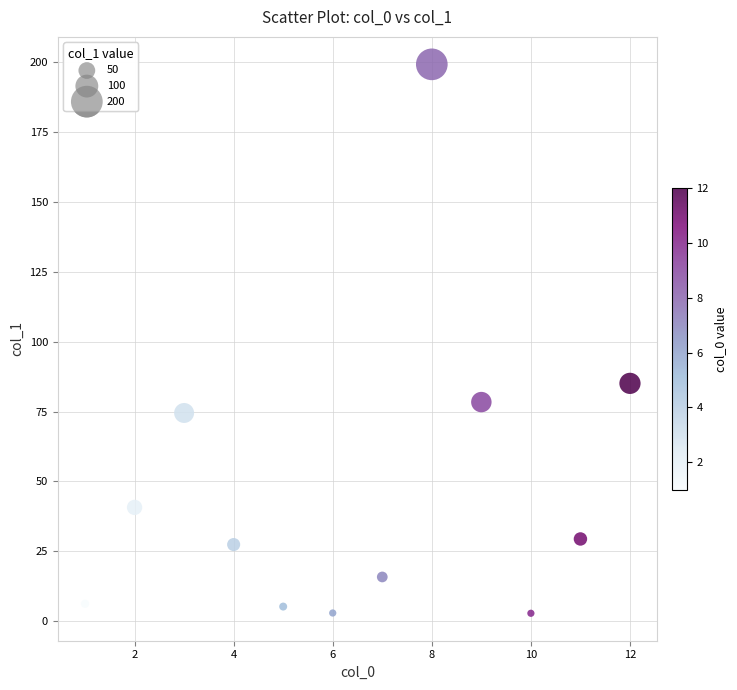

What Y value in the scatter plot is closest to 101?

85.1